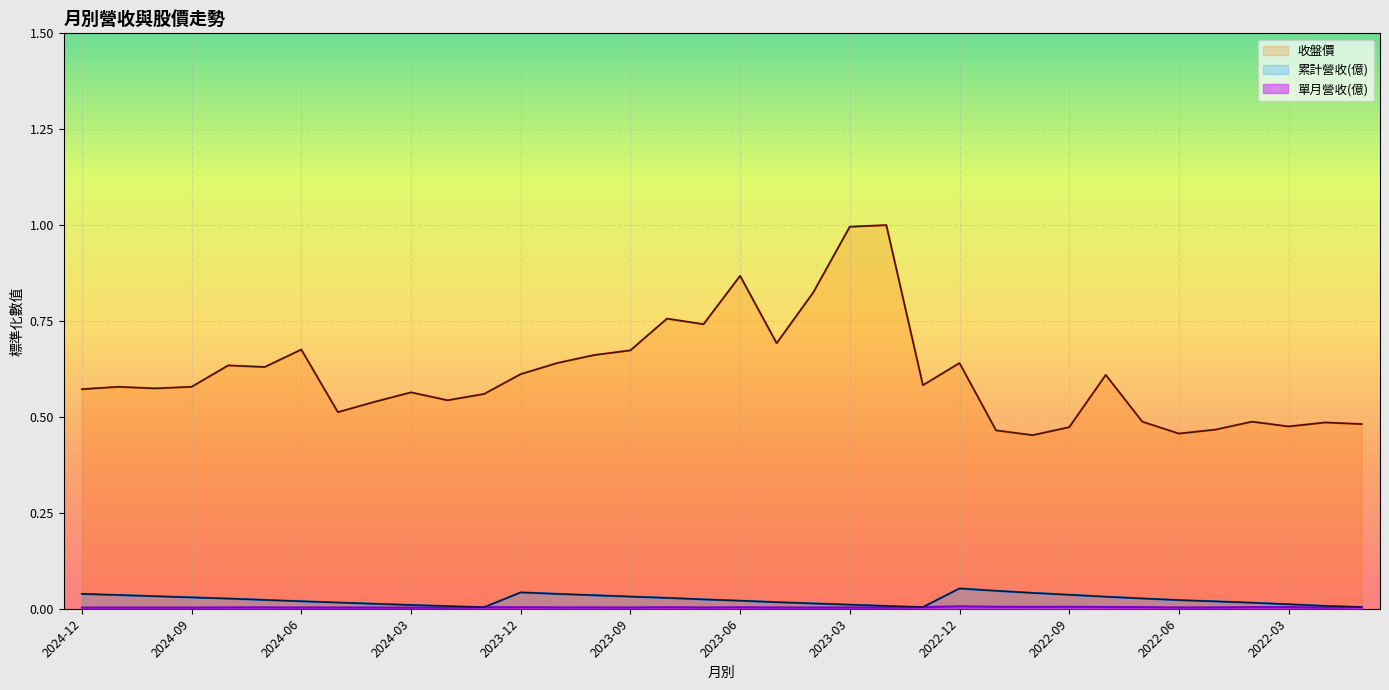

What is the sum of all 累計營收(億) values?

0.8